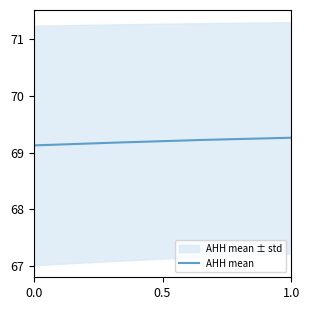

What is the lowest value of the AHH mean series?

69.1